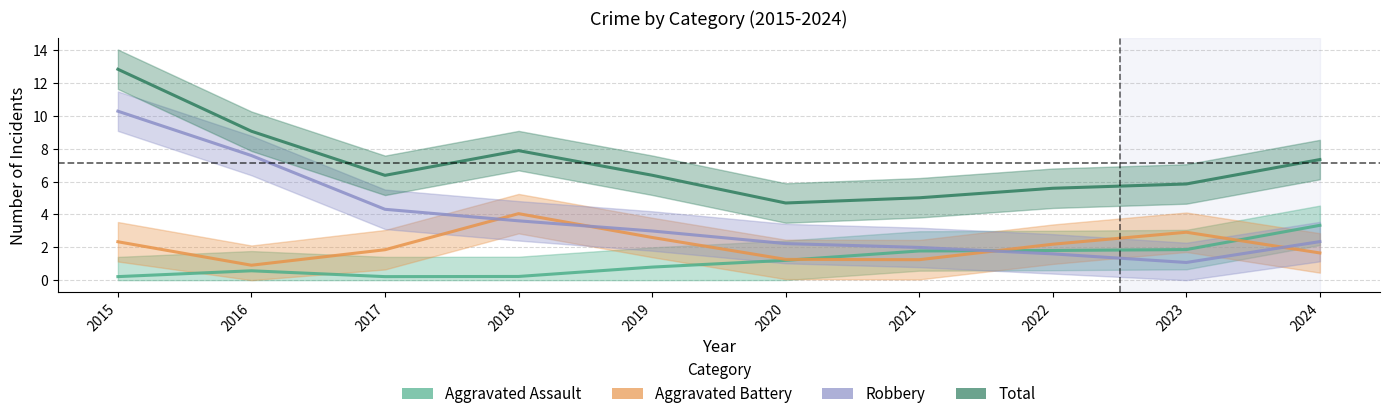

Is this an area chart (filled region under the line)?

No